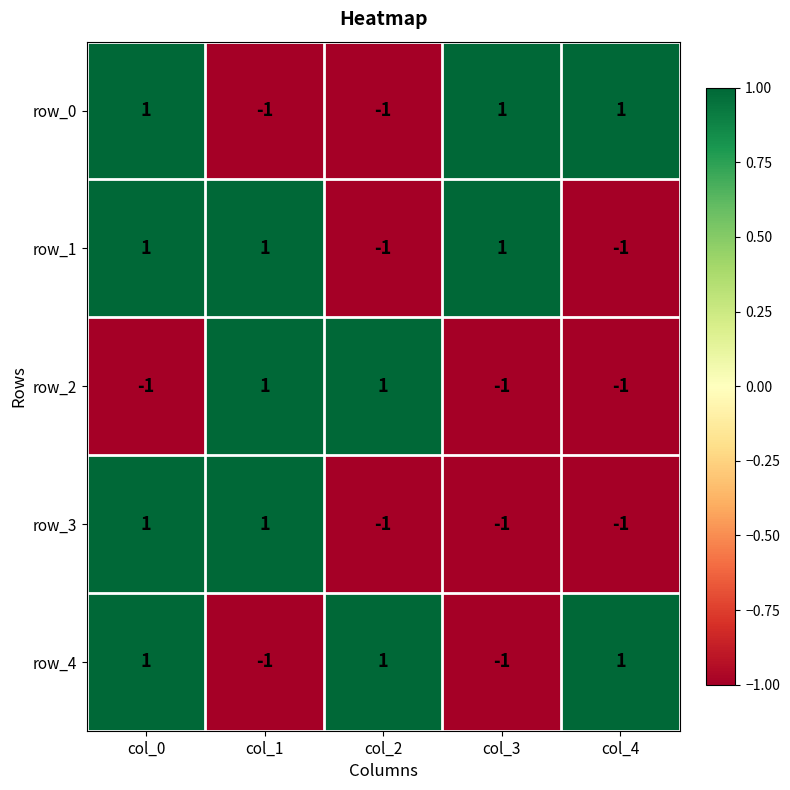

The value of row_3 at col_0 is 1. True or false?

True